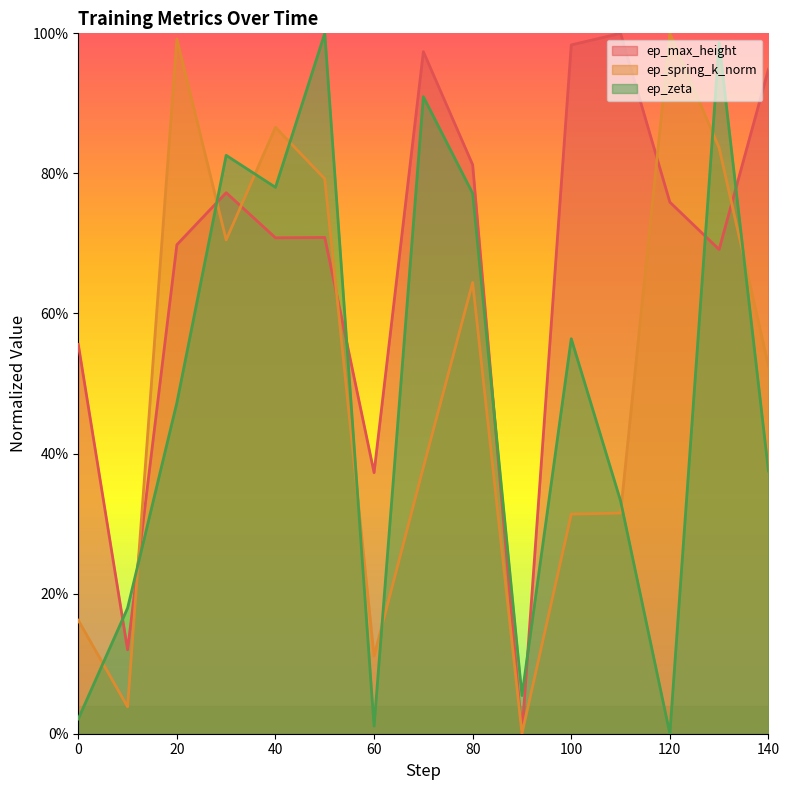

What is the value of the ep_zeta point at the 8th from the left?

0.9